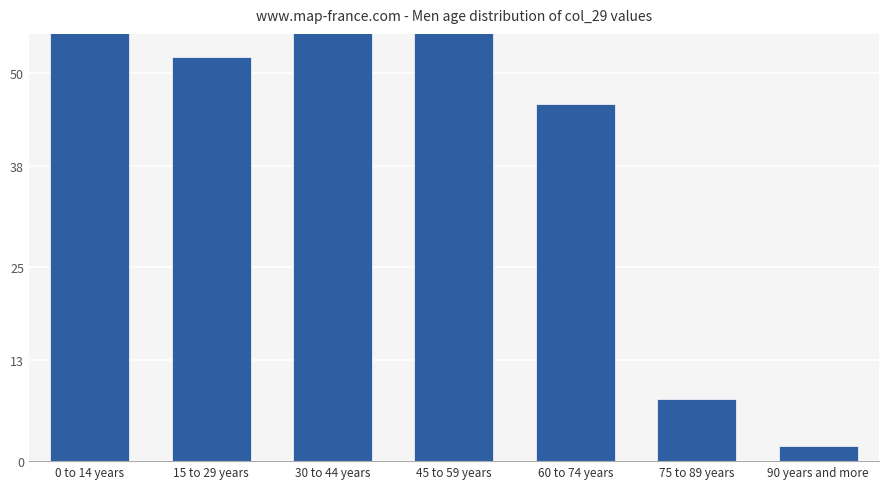

Rank the categories by value from lowest to highest.

90 years and more, 75 to 89 years, 60 to 74 years, 15 to 29 years, 30 to 44 years, 0 to 14 years, 45 to 59 years